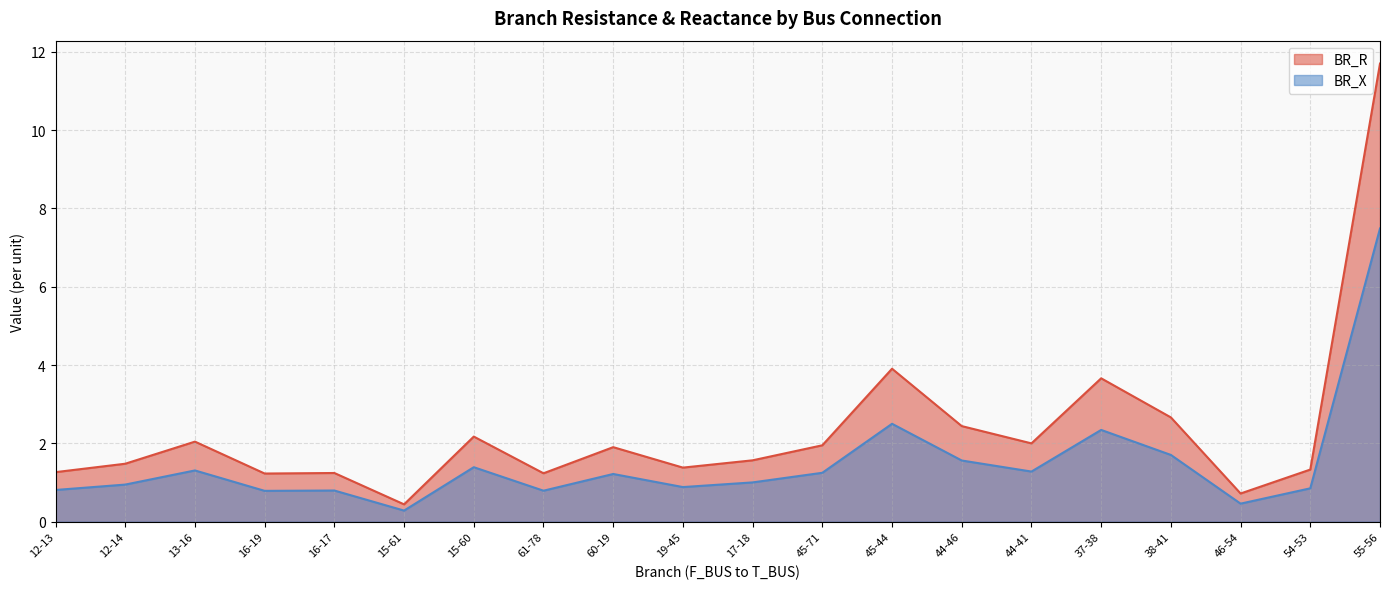

True or false: BR_R has a value of 2.0 at 13-16.

True